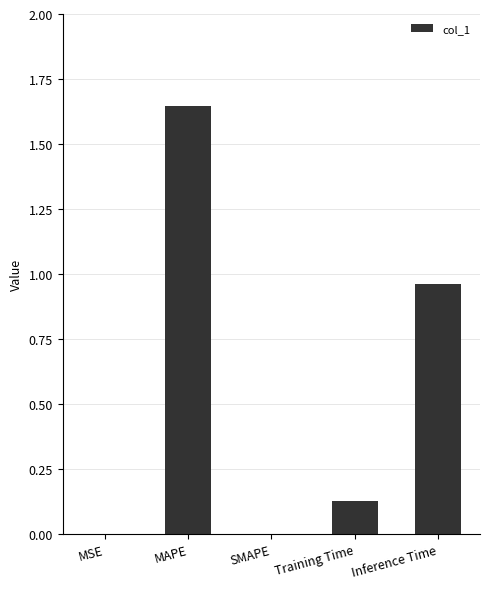

Between MSE and Training Time, which is larger?

Training Time